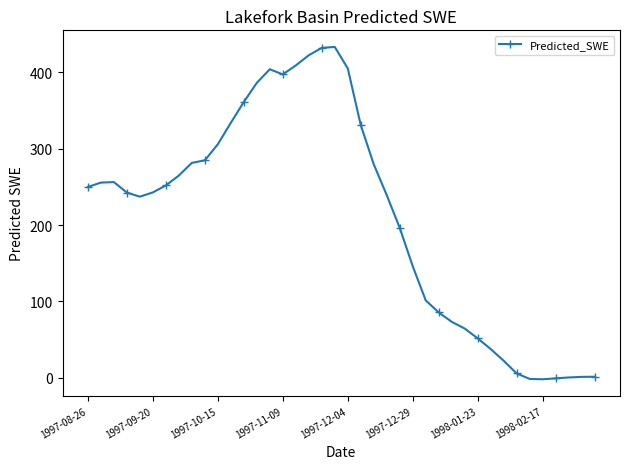

True or false: there are more than 2 points higher than both neighbors.

True